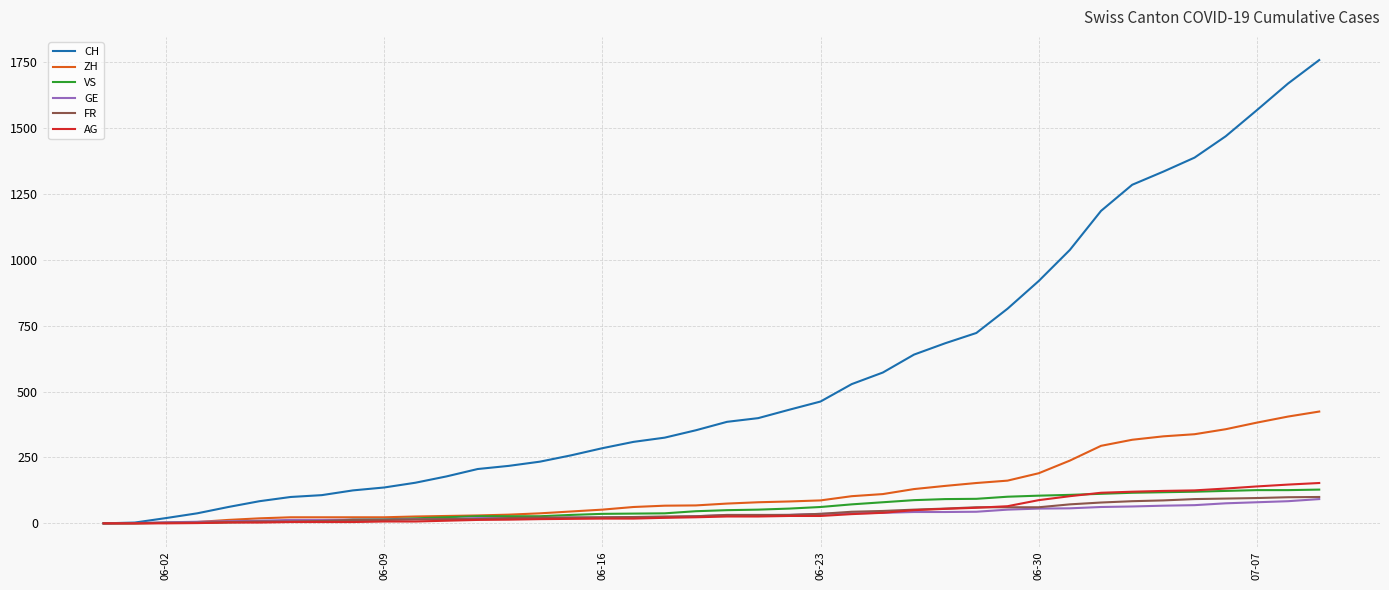

Which series has the largest total across all categories?

CH